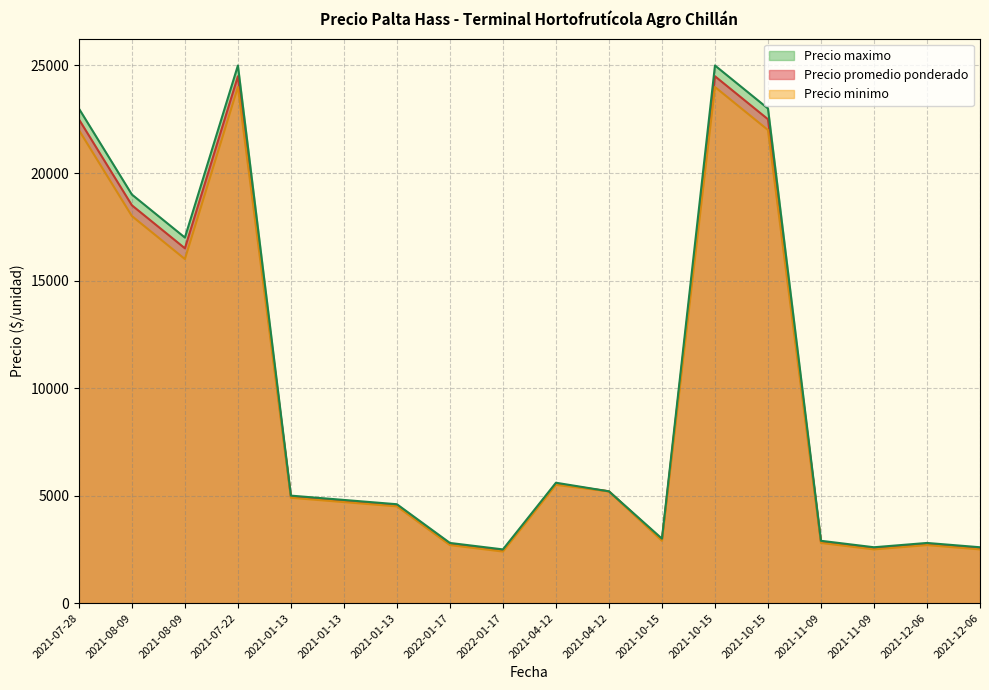

Is it true that Precio maximo equals 2800 at 2022-01-17?

True